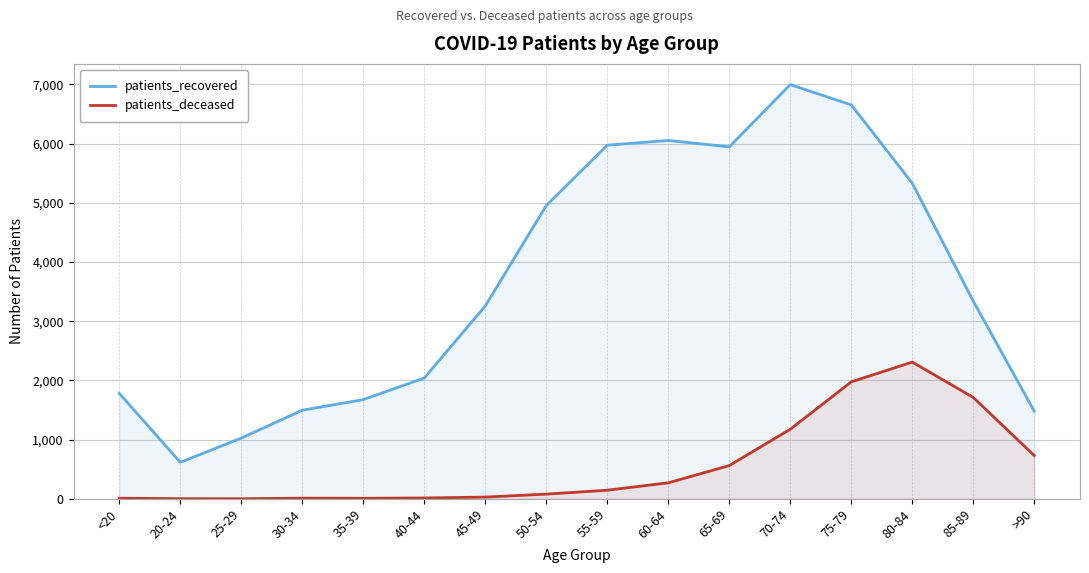

At which label is patients_recovered closest to 3806?

85-89